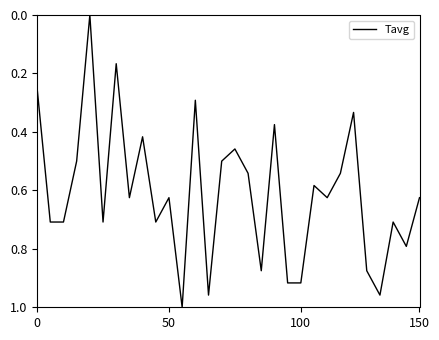

How many lines are shown in the chart?

1